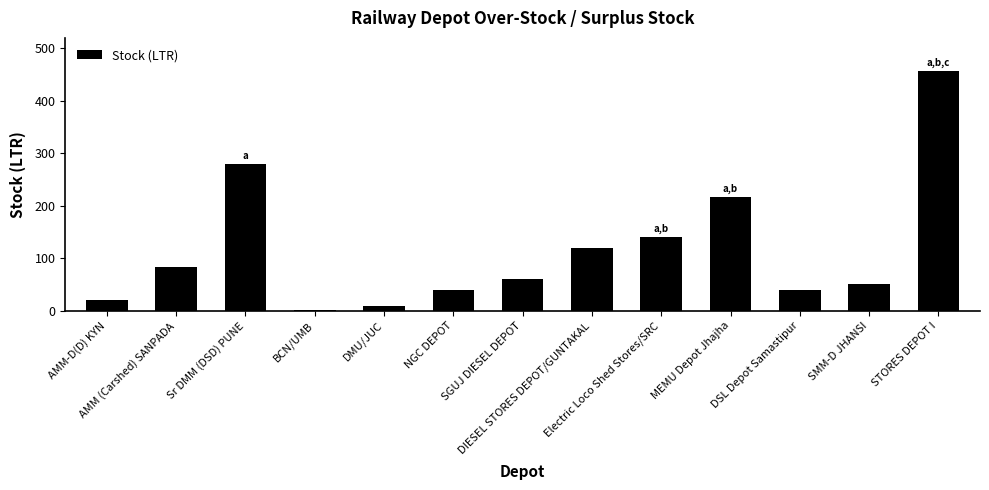

What is the greatest value displayed?

456